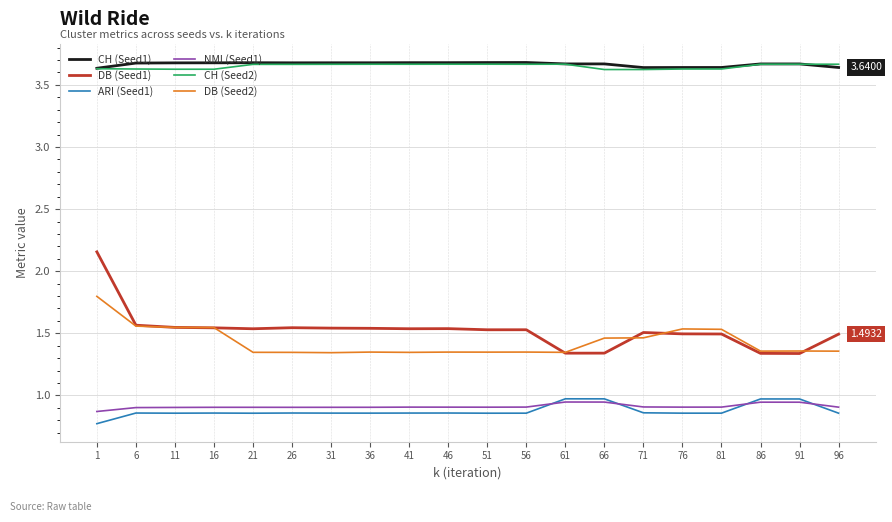

What is the difference between the highest and lowest values at 76?

2.8